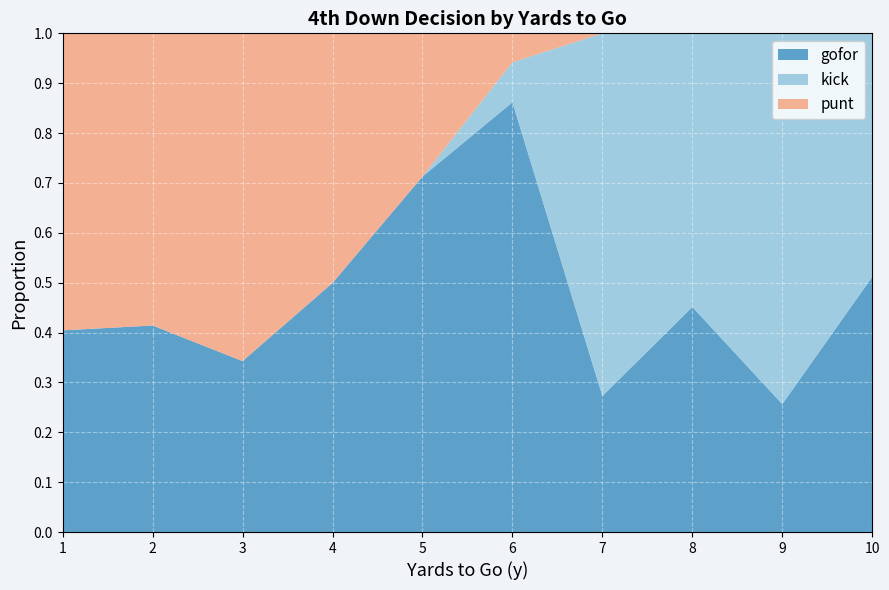

What is the total value across all series at 3?

1.0